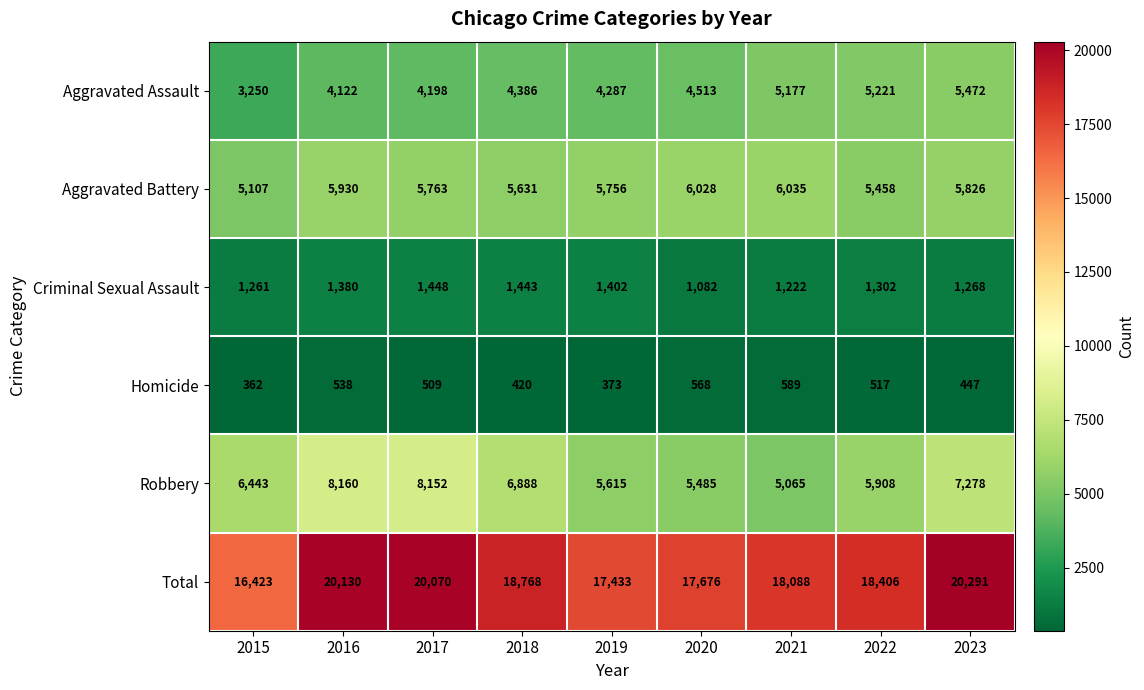

What is the sum of all Aggravated Assault values?

40626